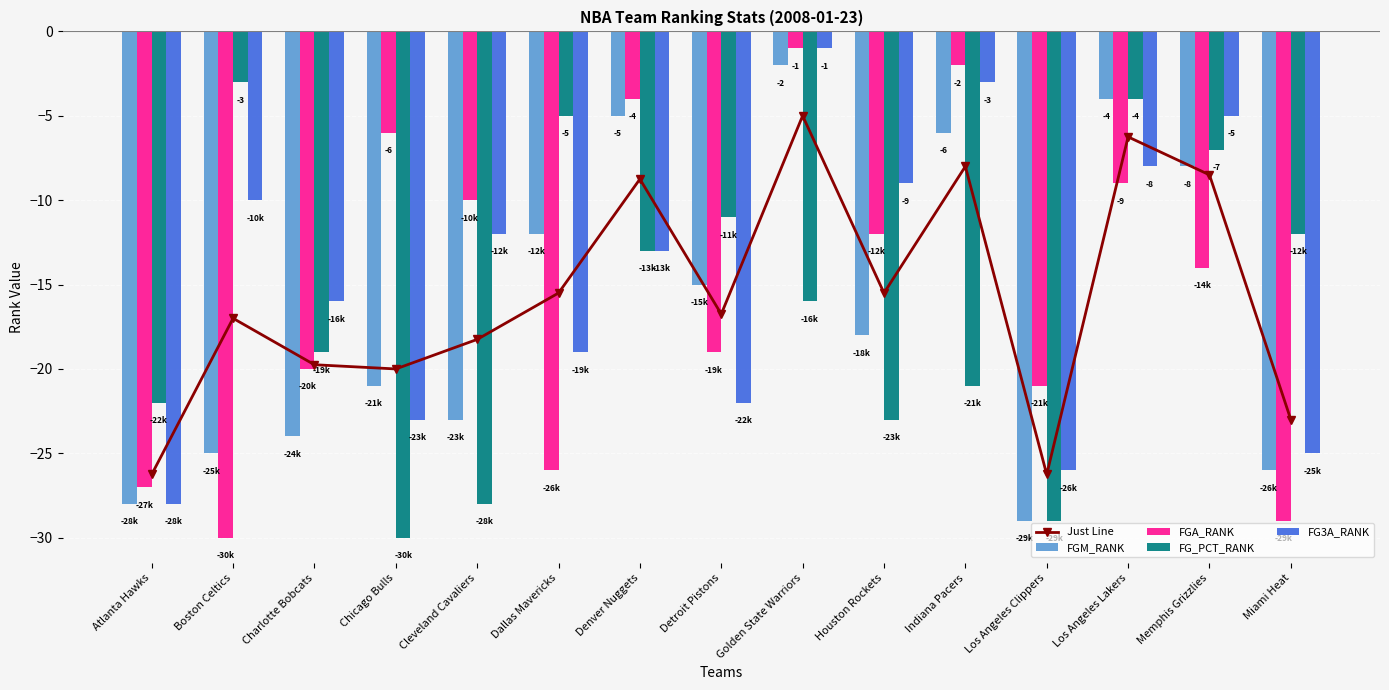

What is the label of the 1st bar from the left?

Atlanta Hawks